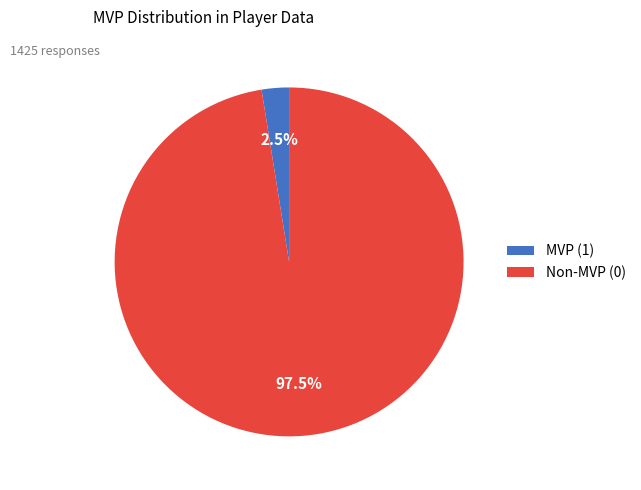

Between Non-MVP (0) and MVP (1), which is larger?

Non-MVP (0)